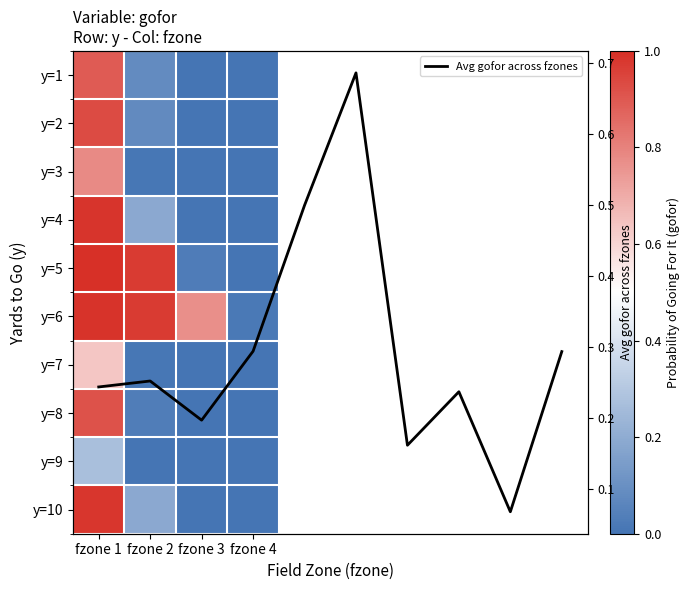

At which category is the sum across all series the highest?

fzone 1